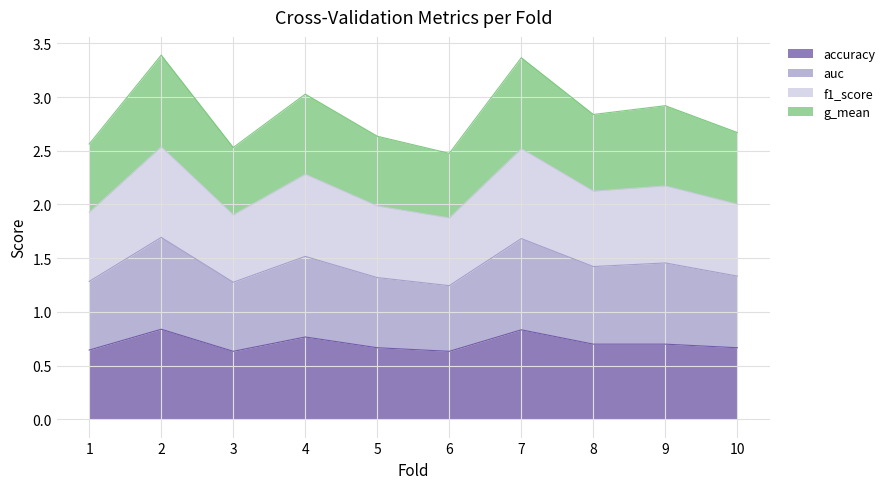

The accuracy series shows 0.8 at 7. True or false?

True